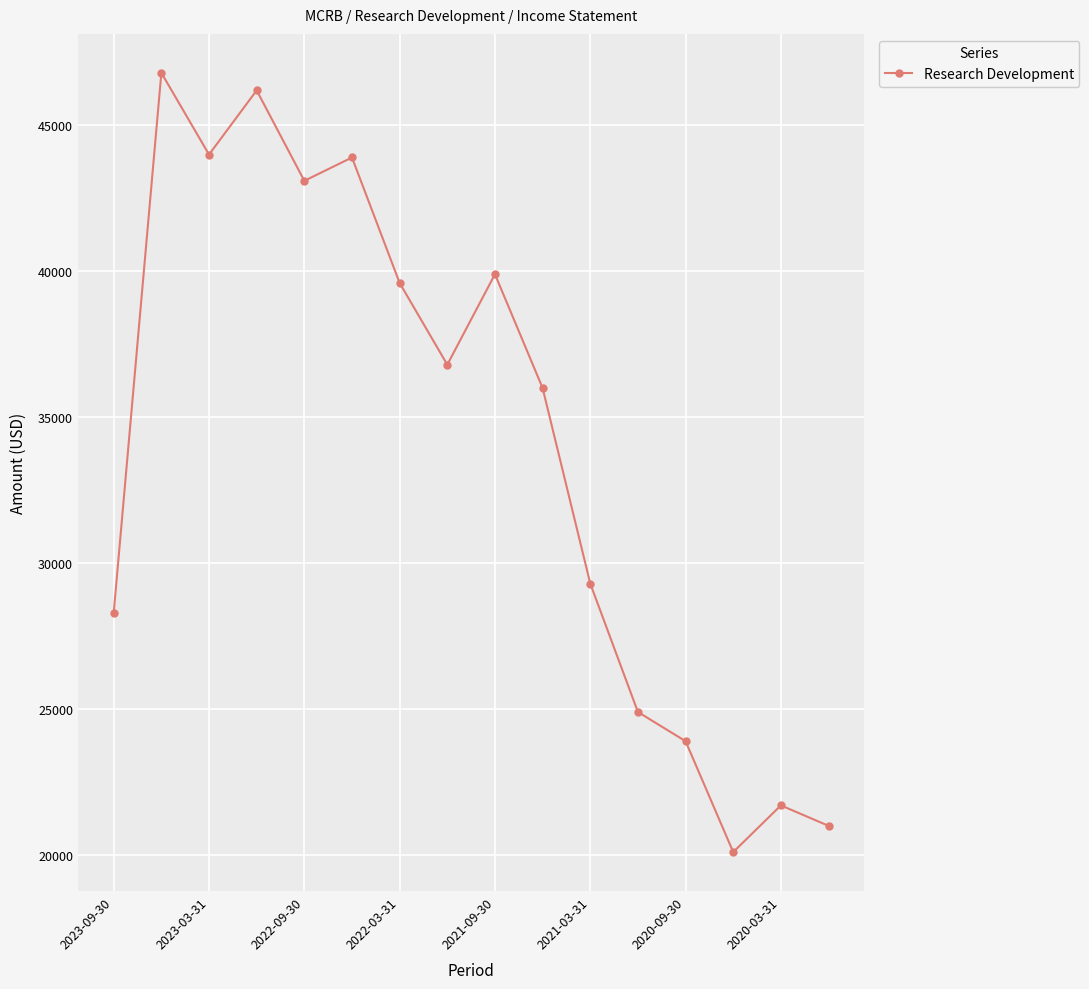

How many points are higher than both their immediate neighbors (excluding endpoints)?

5